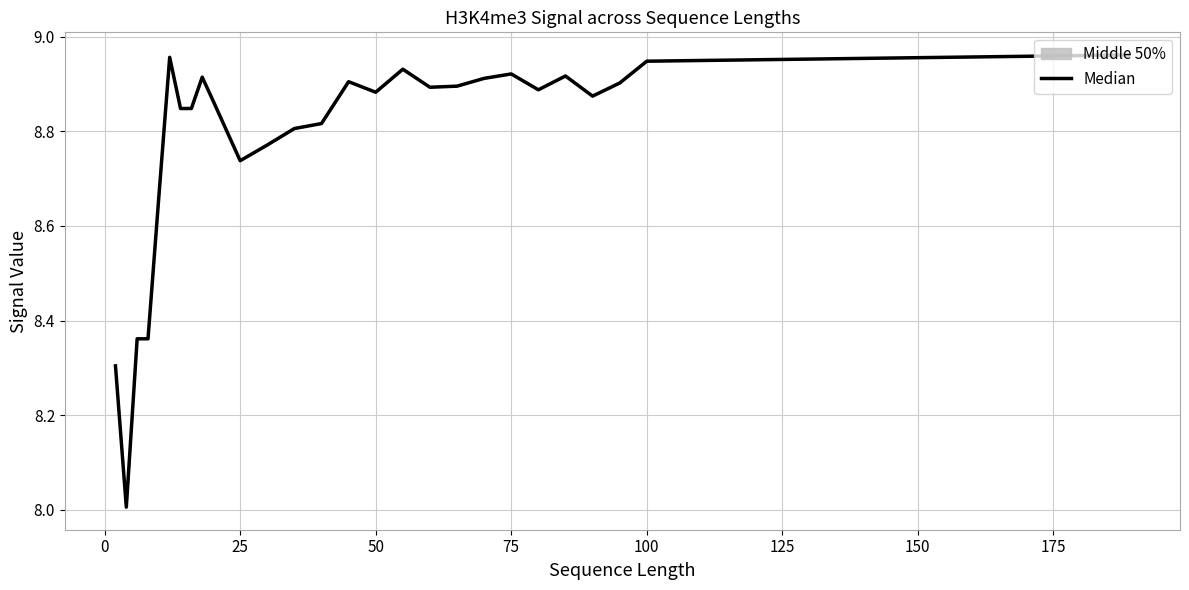

What is the smallest value displayed?

8.0